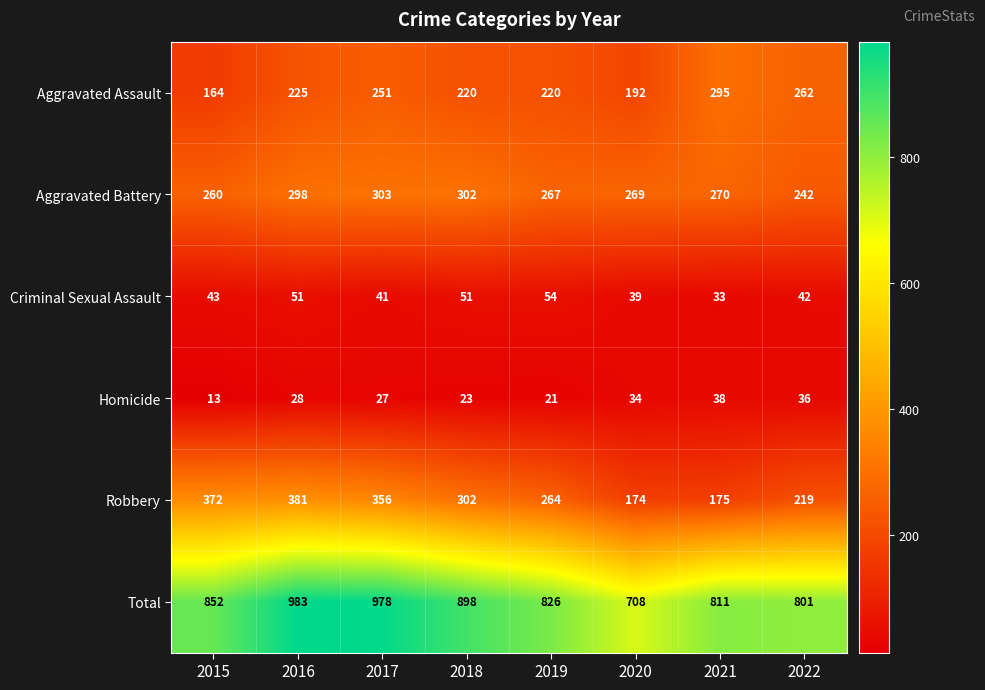

What is the lowest value of the Robbery series?

174